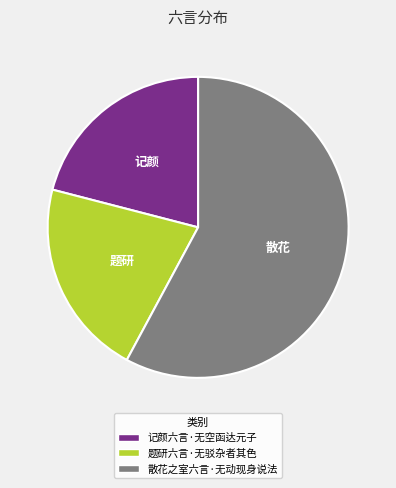

Which has a higher value, 题研六言·无驳杂者其色 or 散花之室六言·无动现身说法?

散花之室六言·无动现身说法